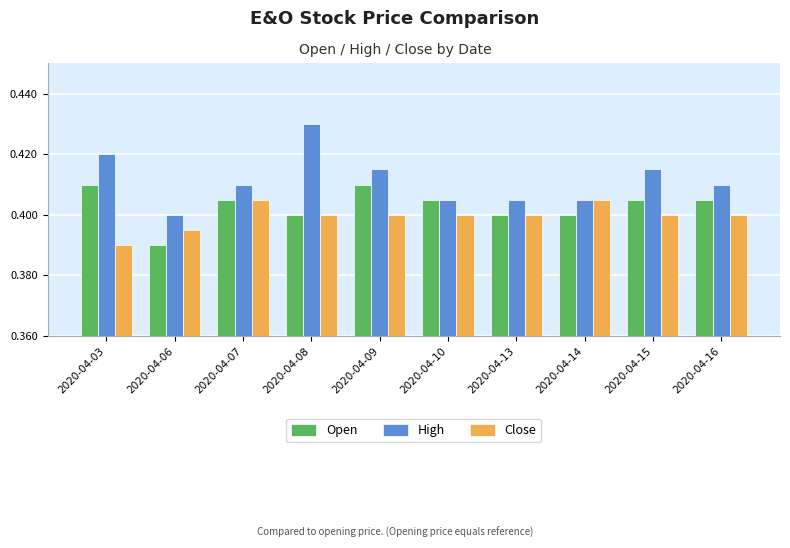

True or false: High has a value of 0.4 at 2020-04-10.

True